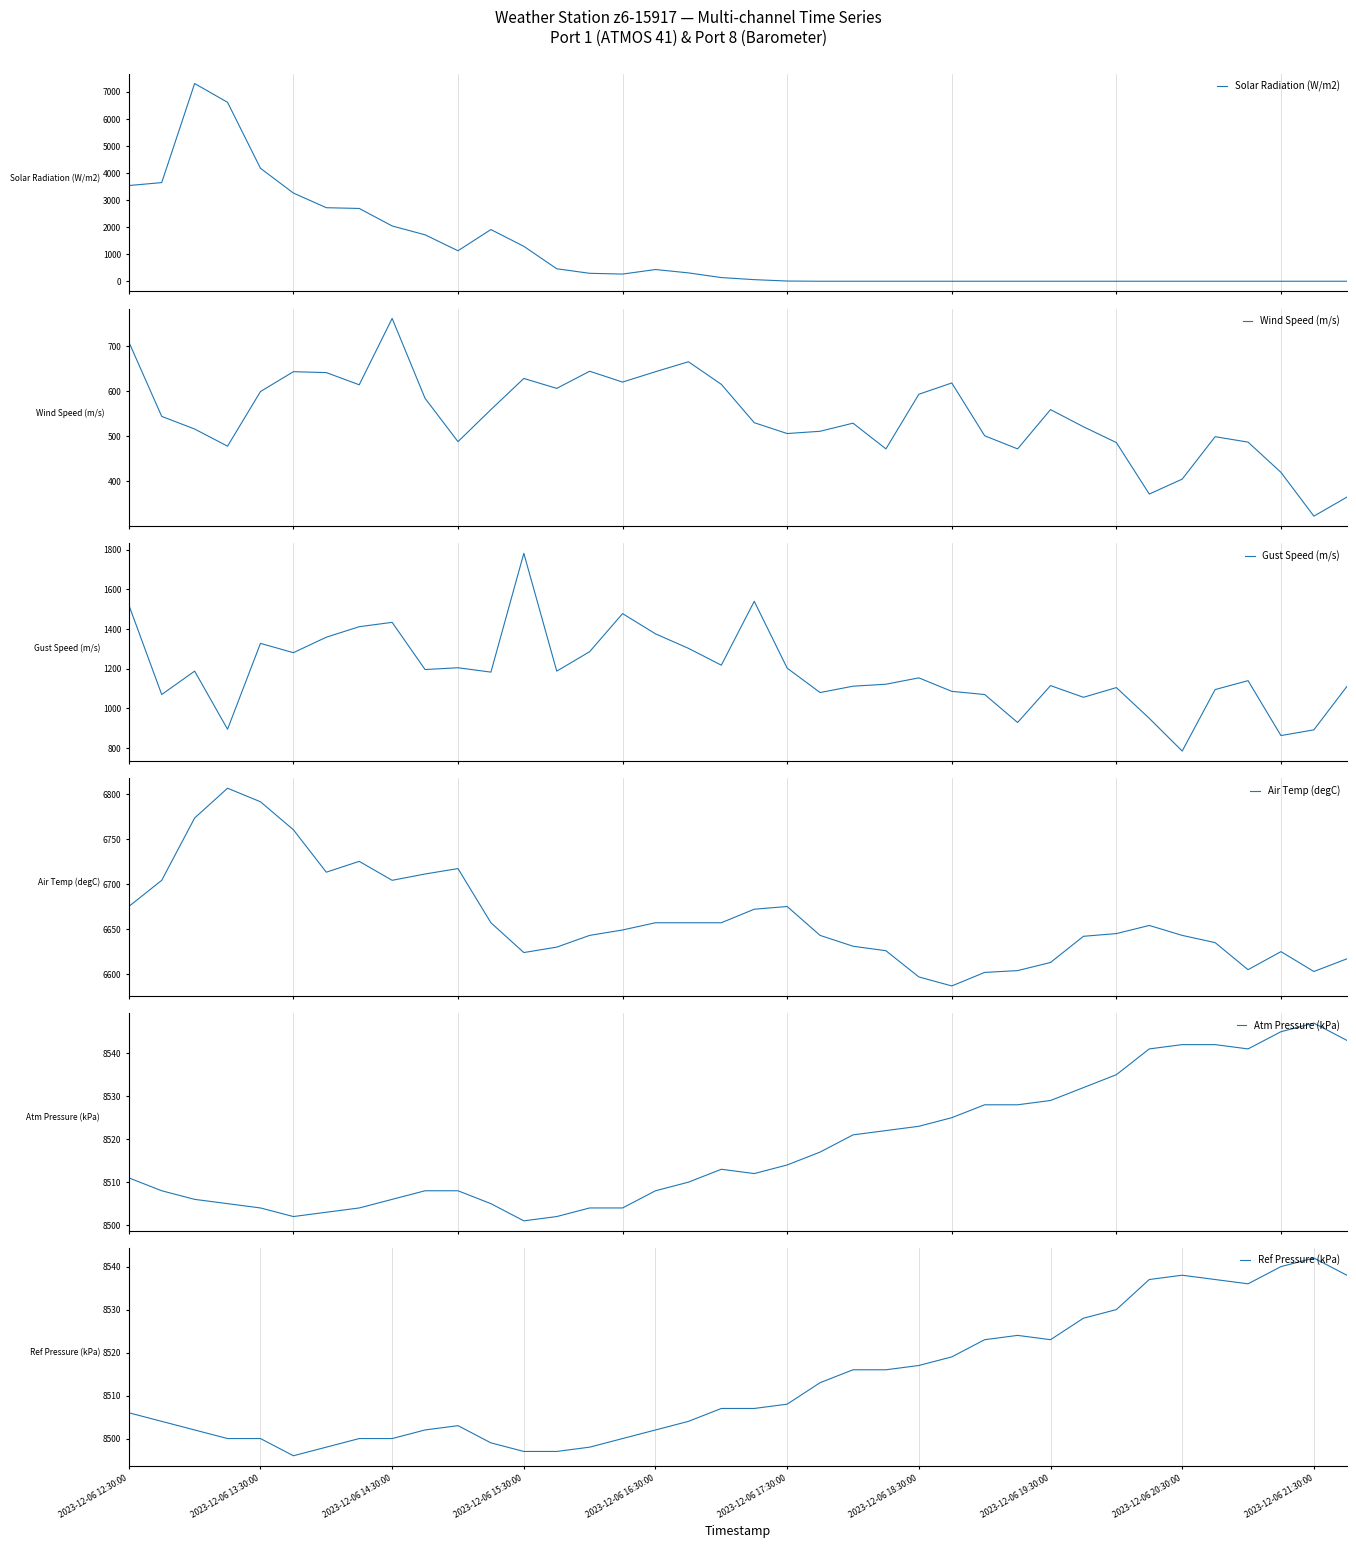

The value of Solar Radiation (W/m2) at 15 is 265. True or false?

True